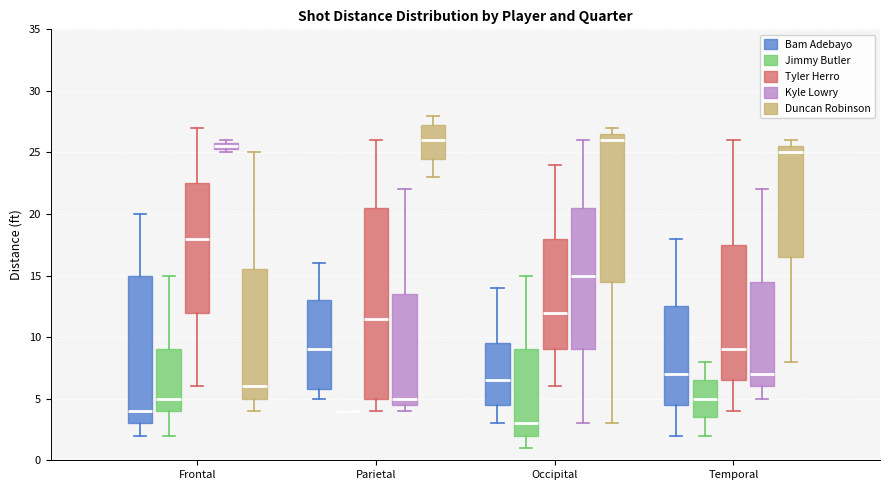

Comparing the boxes themselves (not the whiskers), which one is the tallest?

Parietal (Tyler Herro)